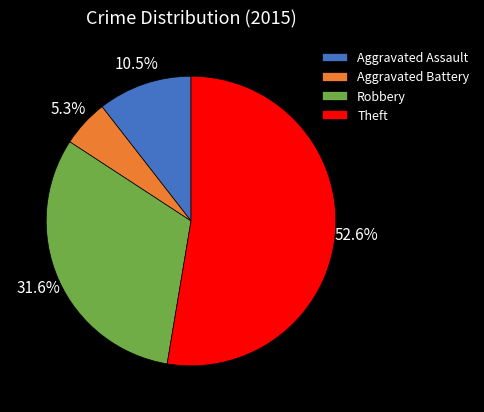

Combined, do Aggravated Assault and Aggravated Battery account for over 50%?

No